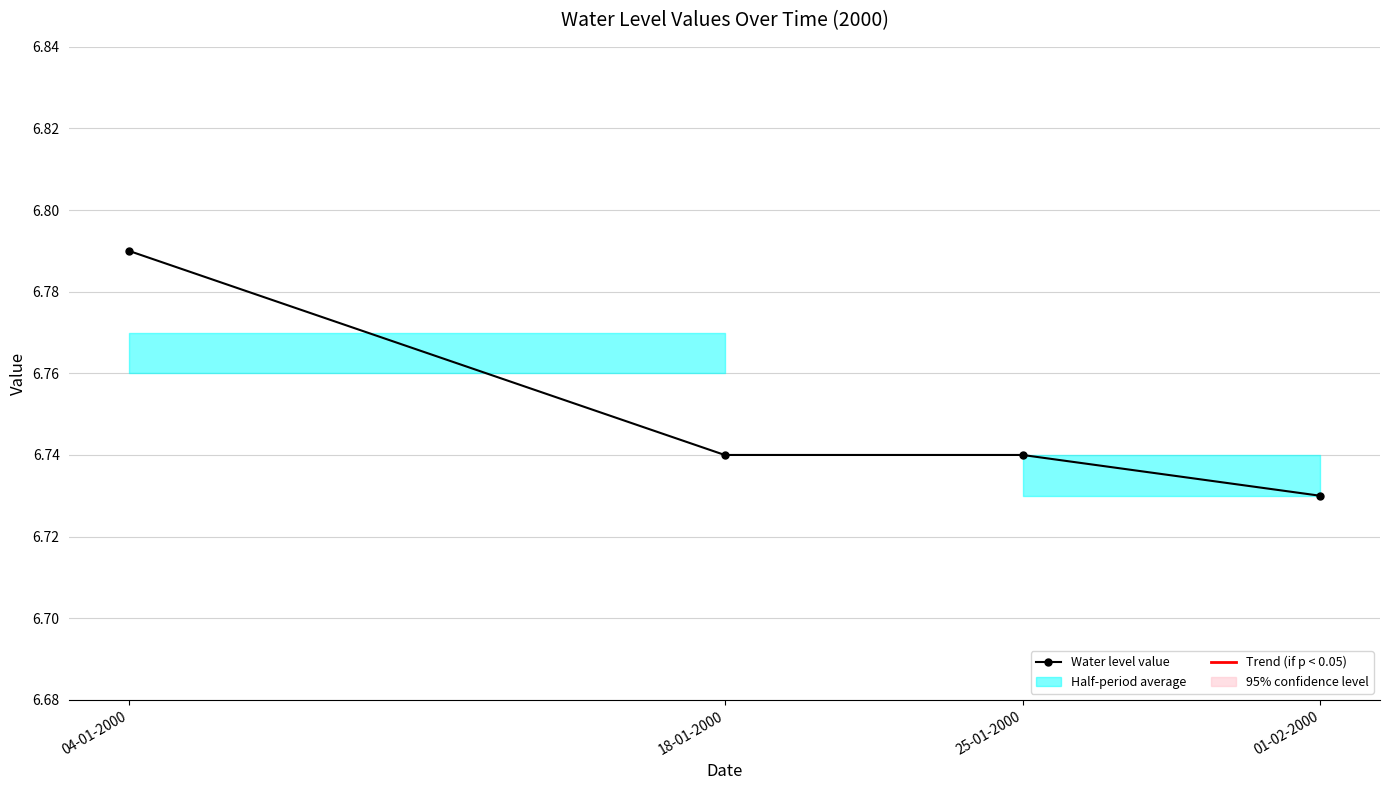

List the labels in order of value, smallest first.

01-02-2000, 18-01-2000, 25-01-2000, 04-01-2000